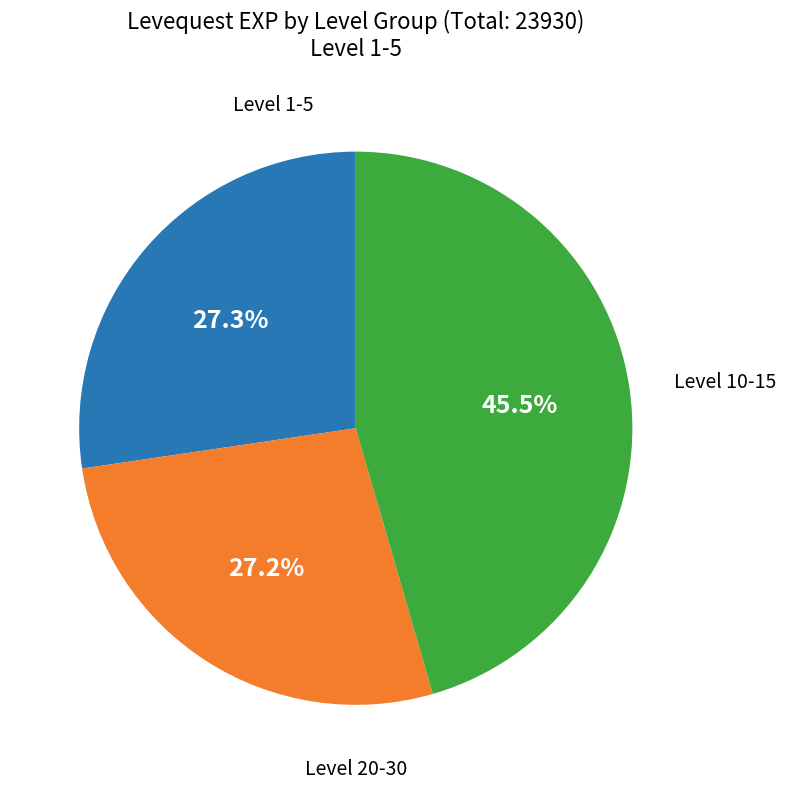

Is there a majority slice in this chart?

No